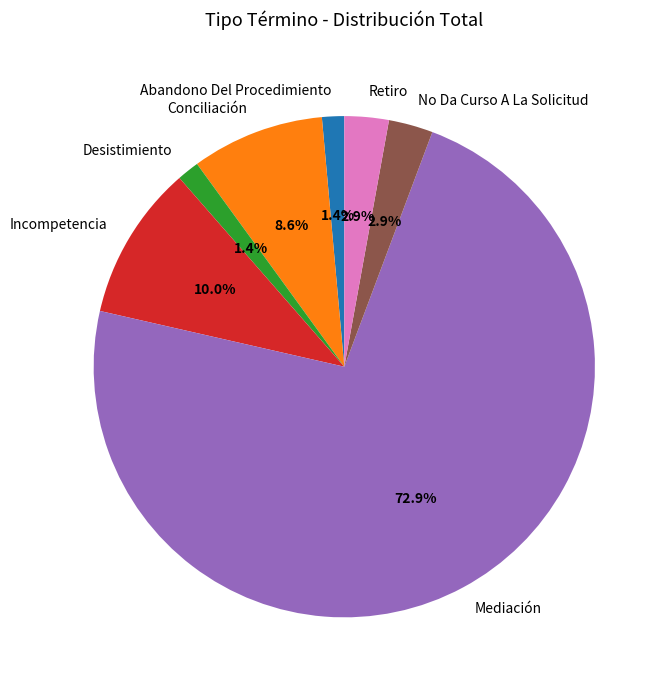

What percentage is the Mediación slice, to the nearest percent?

73%